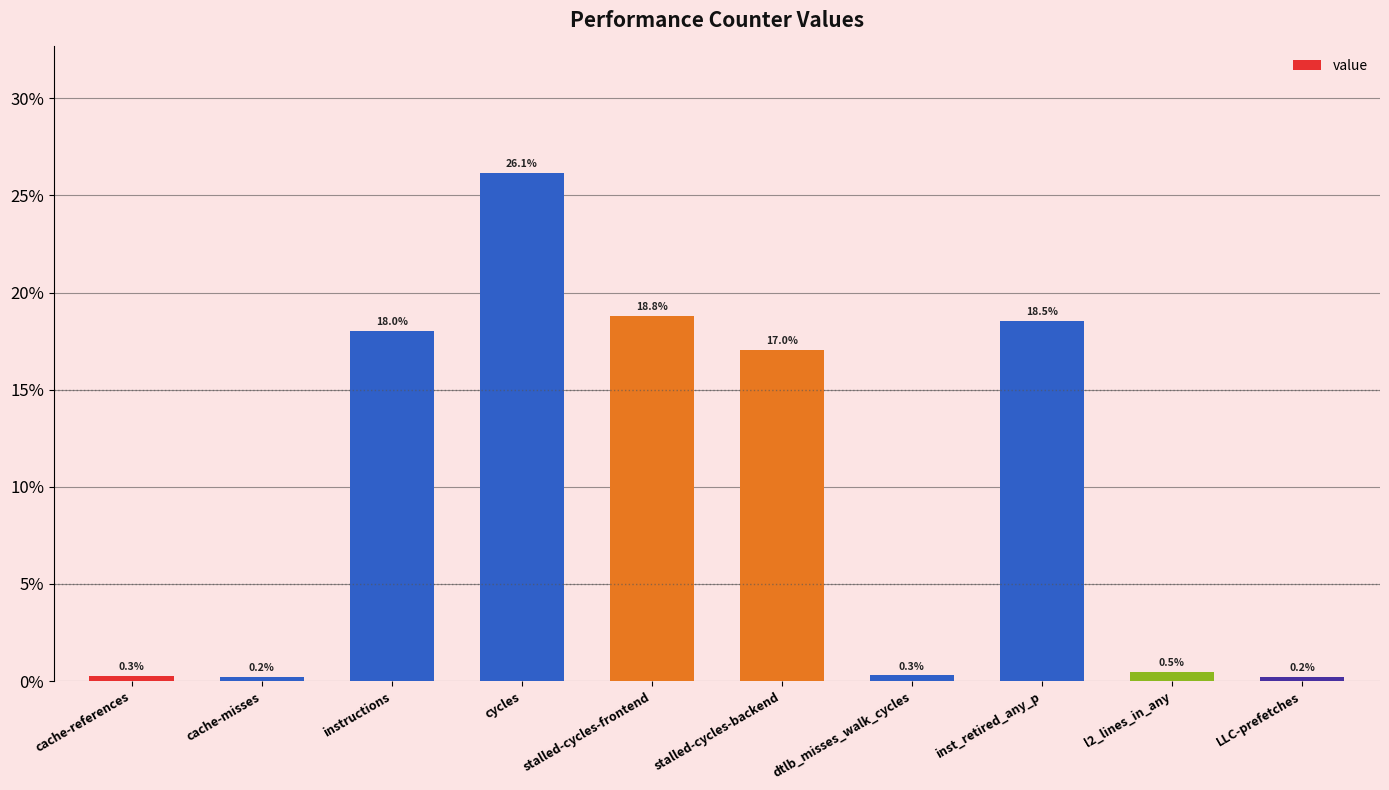

Is it true that the value at l2_lines_in_any is 0.5?

True